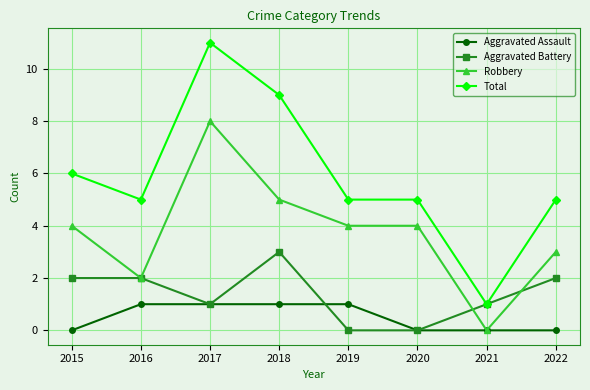

True or false: Robbery has more than 2 points higher than both neighbors.

False